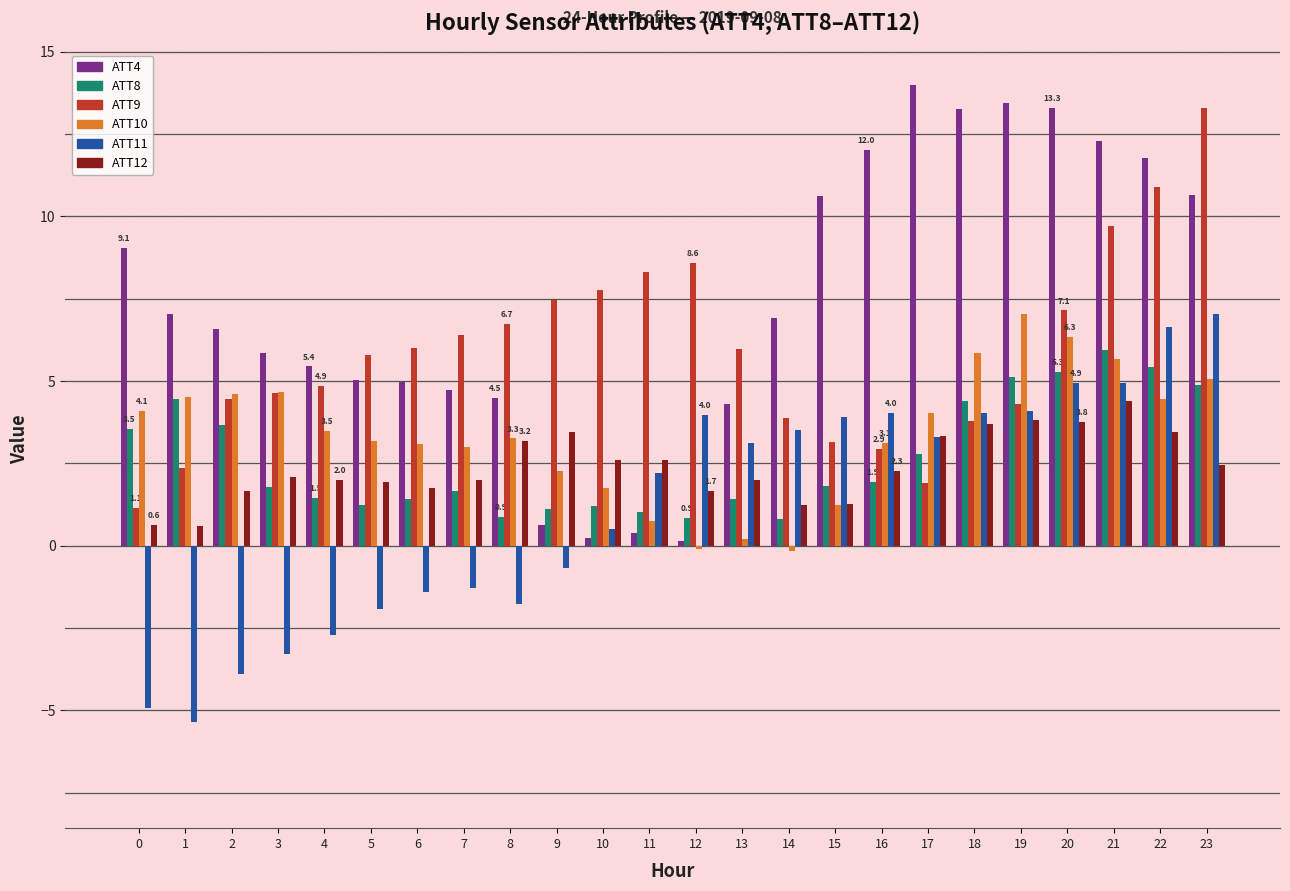

What is the difference between the highest and lowest values at 2?

10.5